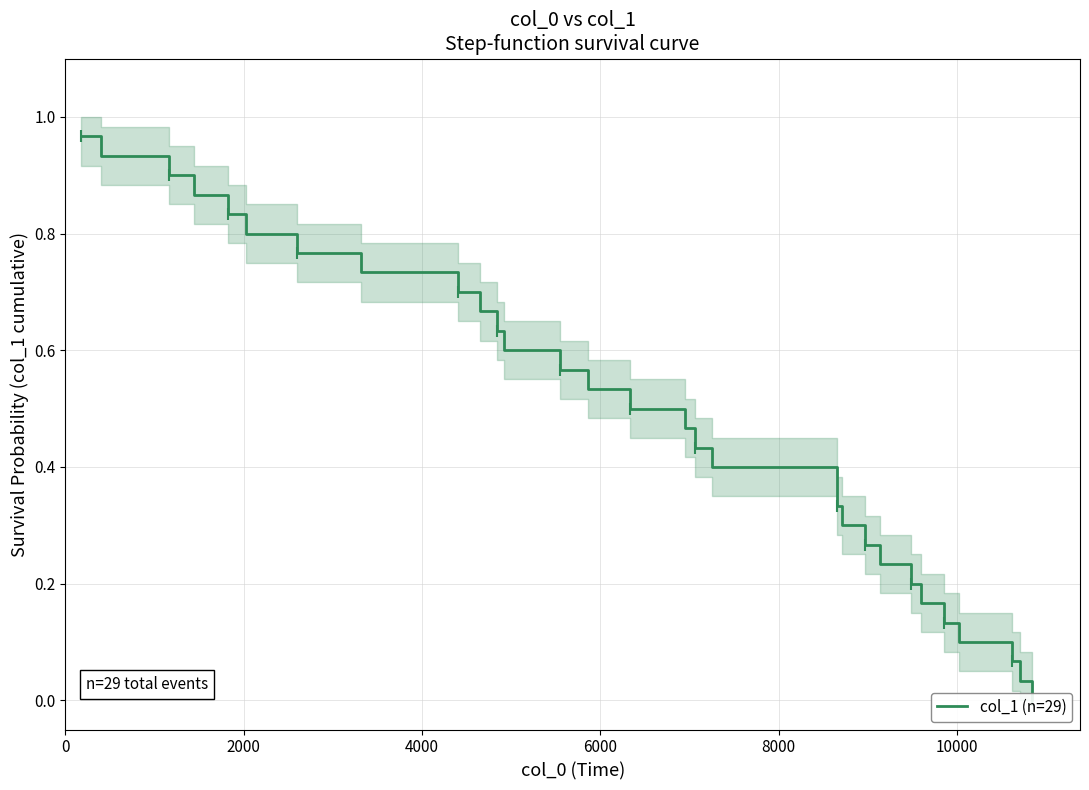

Reading left to right, list all the values displayed in this chart.

1.0	0.9	0.9	0.9	0.8	0.8	0.8	0.7	0.7	0.7	0.6	0.6	0.6	0.5	0.5	0.5	0.4	0.4	0.3	0.3	0.3	0.2	0.2	0.2	0.1	0.1	0.1	0.0	0.0